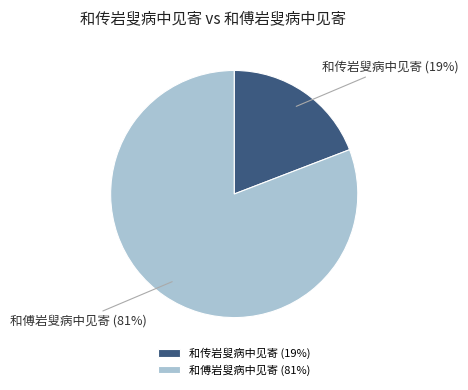

Rank the categories by value from highest to lowest.

和傅岩叟病中见寄, 和传岩叟病中见寄